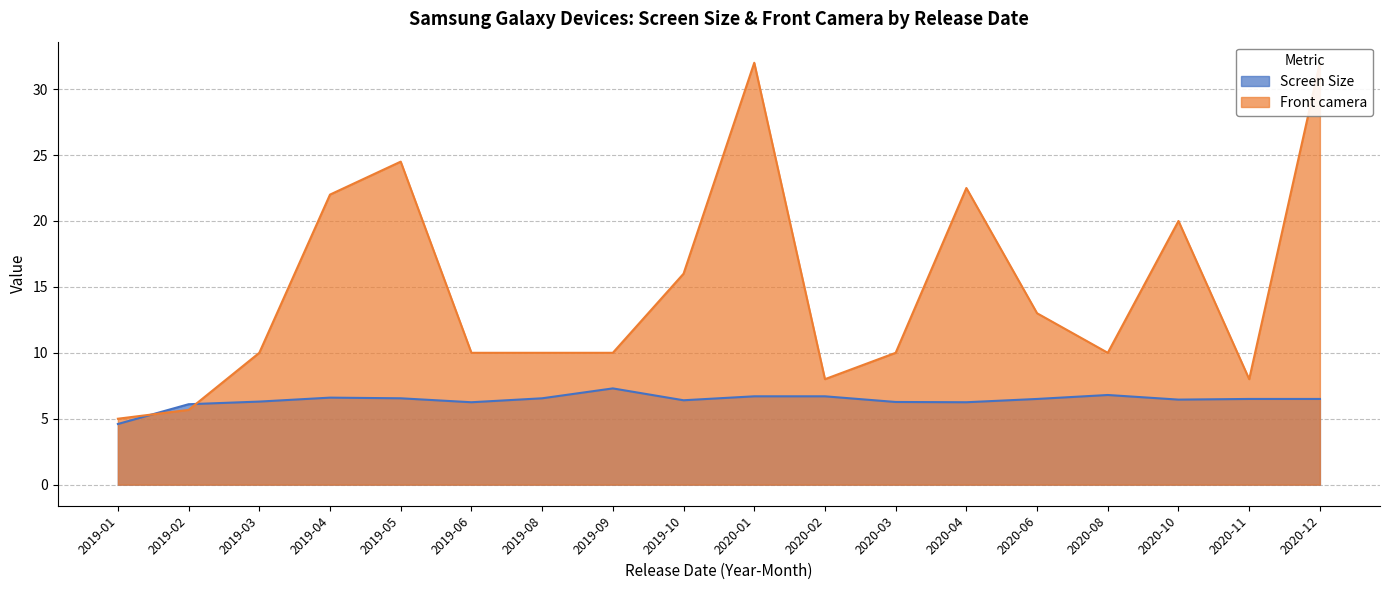

Which series has the widest spread of values?

Front camera